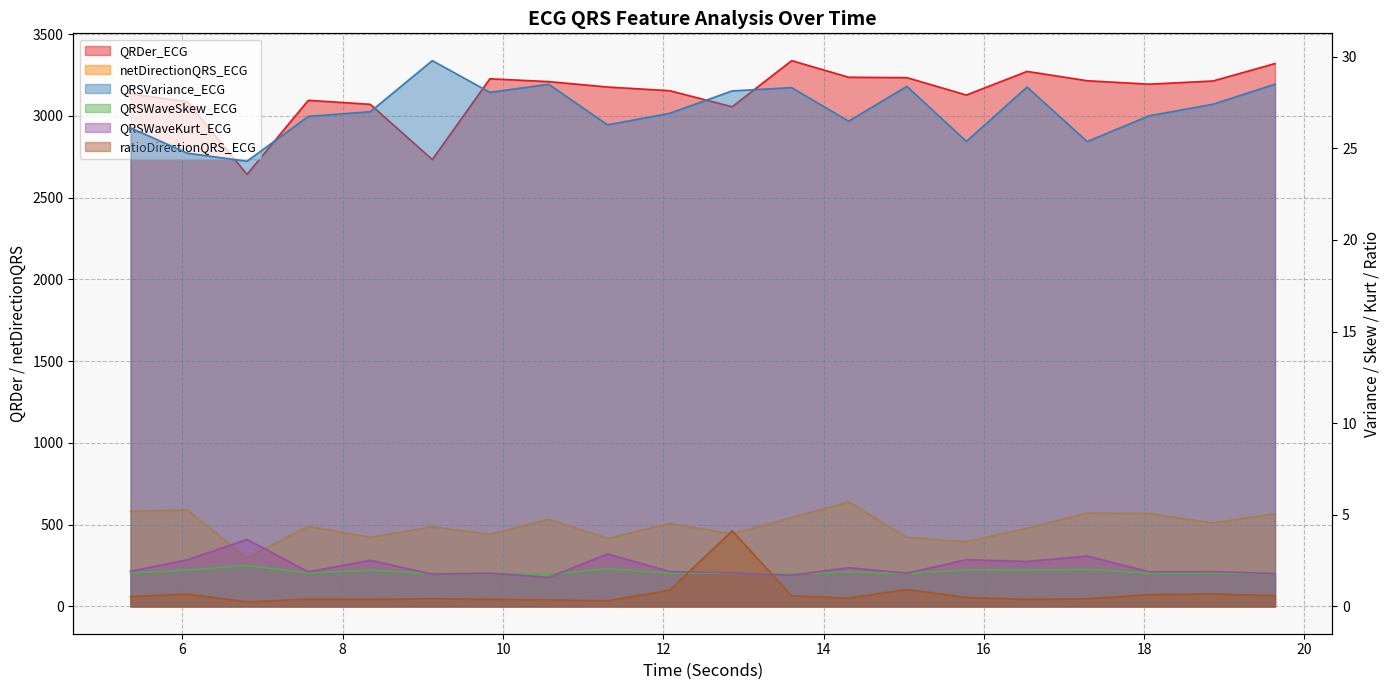

Is the value of netDirectionQRS_ECG at 15.0390625 greater than the value of QRSVariance_ECG at 14.3125?

Yes